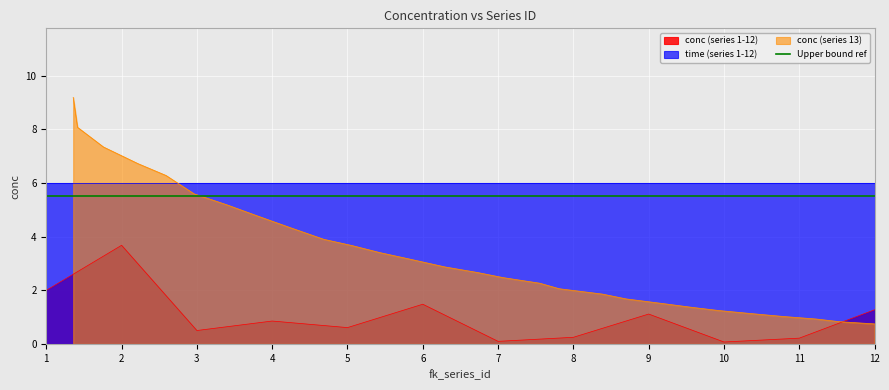

Read the value at 8.

0.2